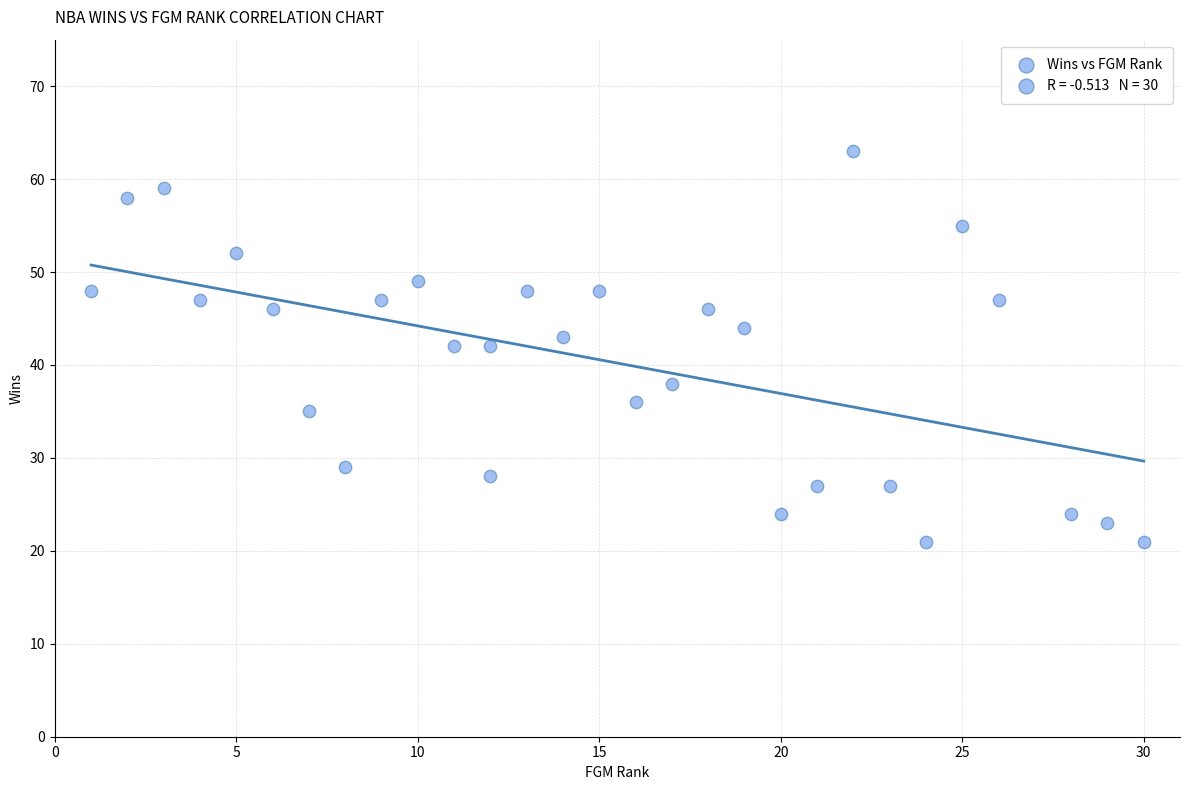

What is the range of Y values (max minus min)?

42